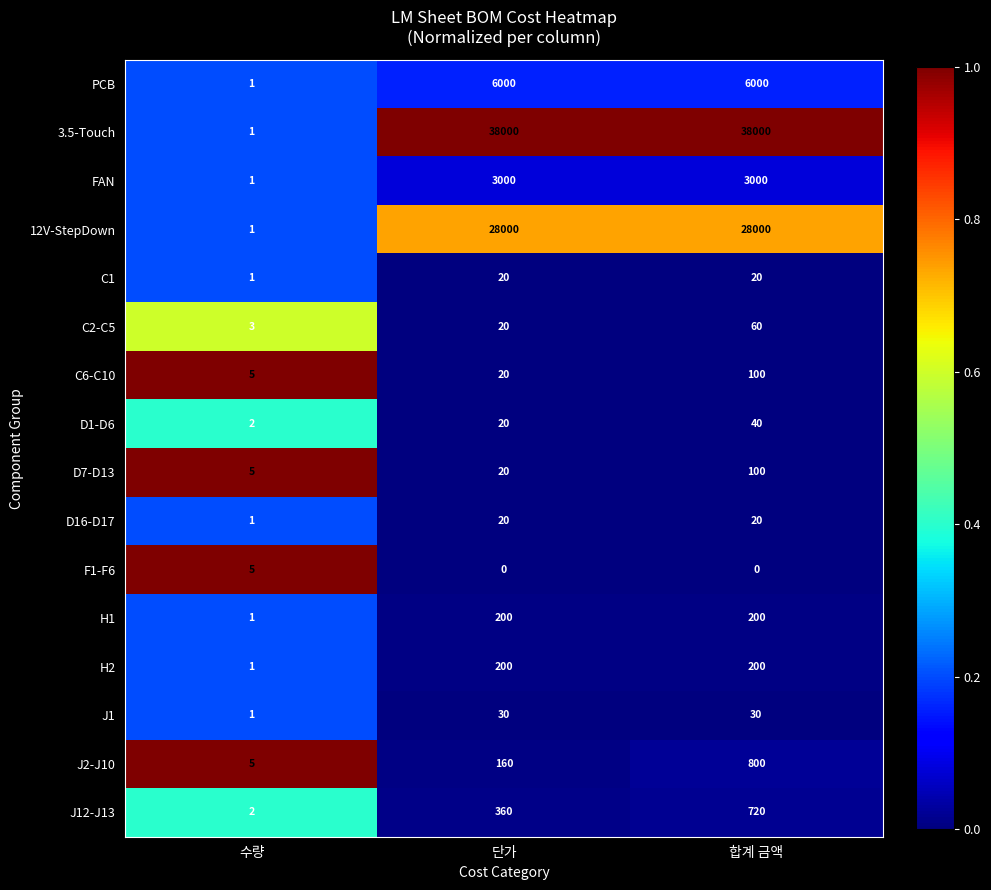

What is the maximum value shown in the chart?

38000